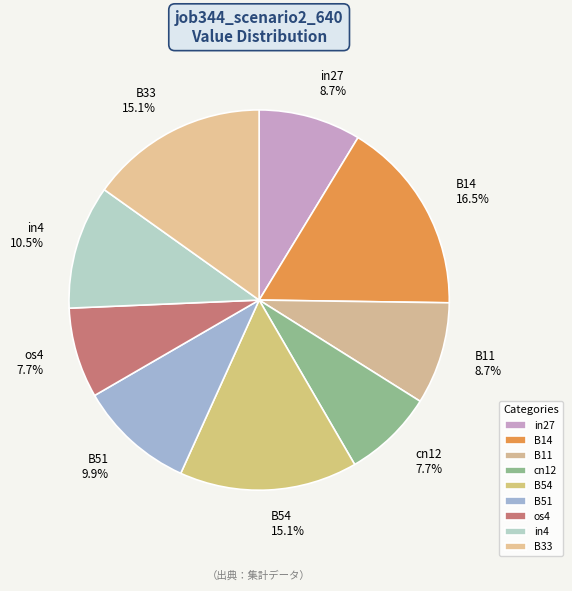

To the nearest percent, what is the difference between the largest and smallest slice percentages?

9%